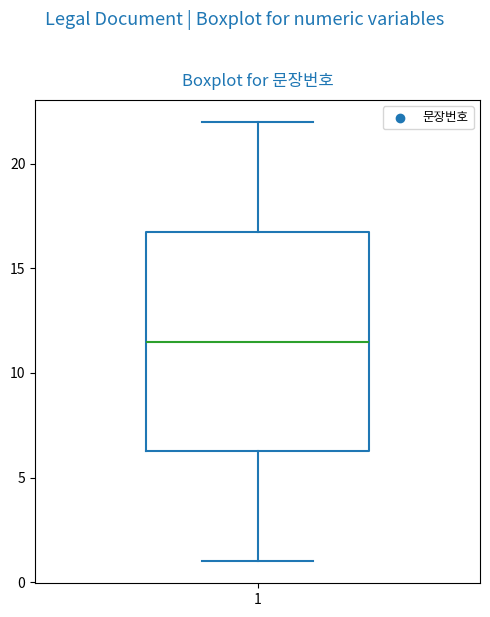

Transcribe this box plot: give where the median line is, the range the box spans, and where the two whiskers end, as read against the y-axis. The values are not printed on the chart, so give them approximately, as read against the axis.

median 11.5, box 6.5 to 17.0, whiskers 1.0 to 22.0